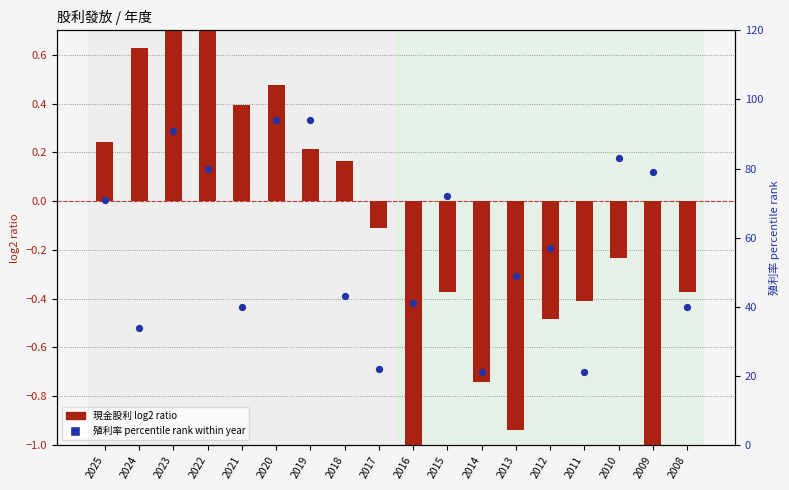

Which series contains the highest Y value?

年均殖利率 percentile